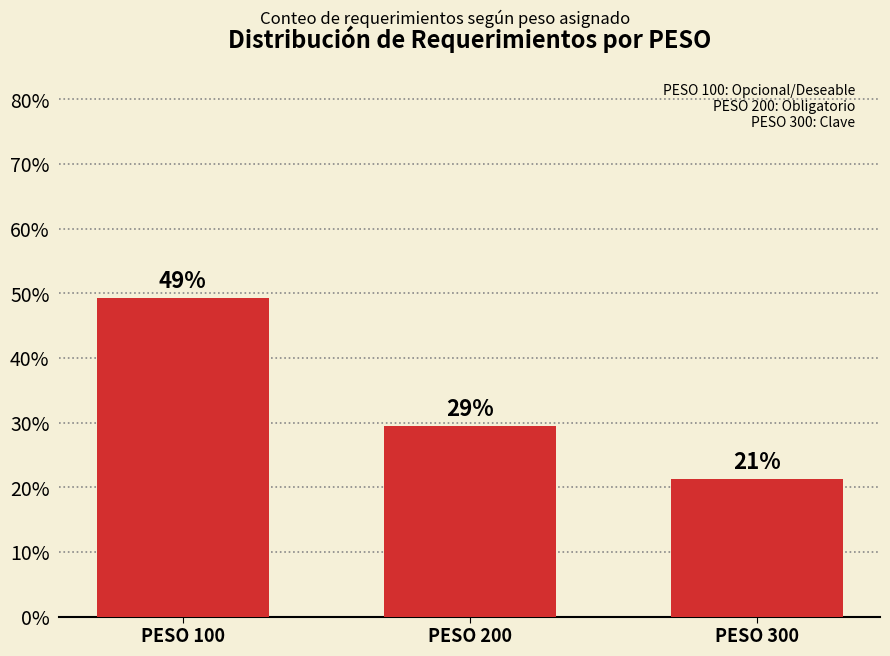

Between PESO 200 and PESO 300, which is larger?

PESO 200